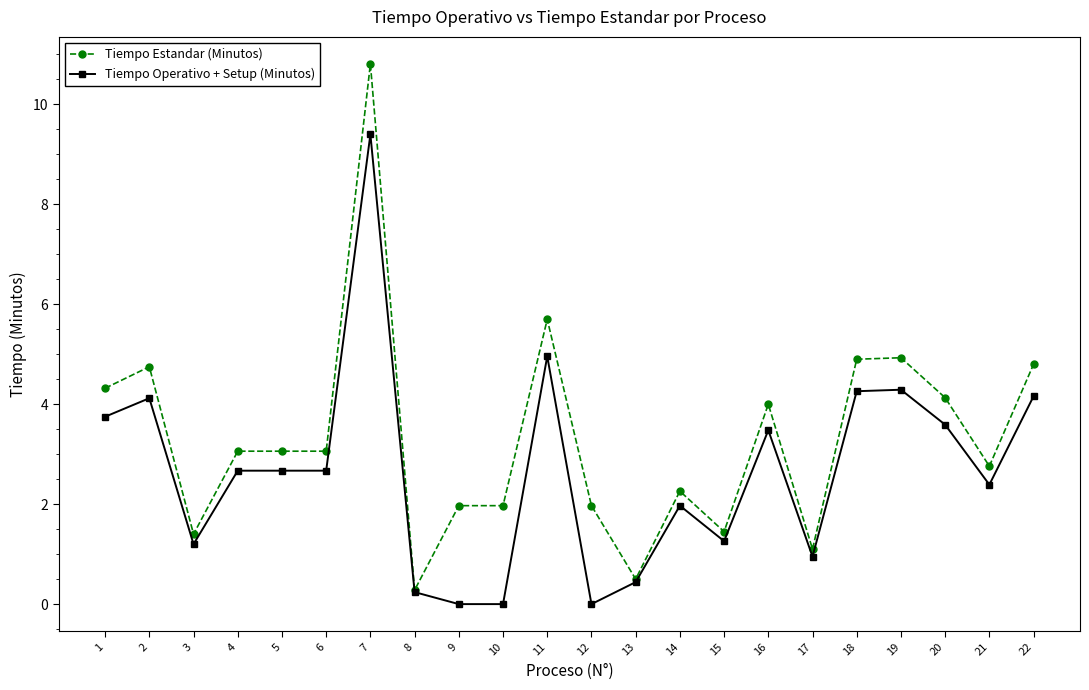

What is the value of the Tiempo Operativo + Setup (Minutos) point at the 6th from the left?

2.7